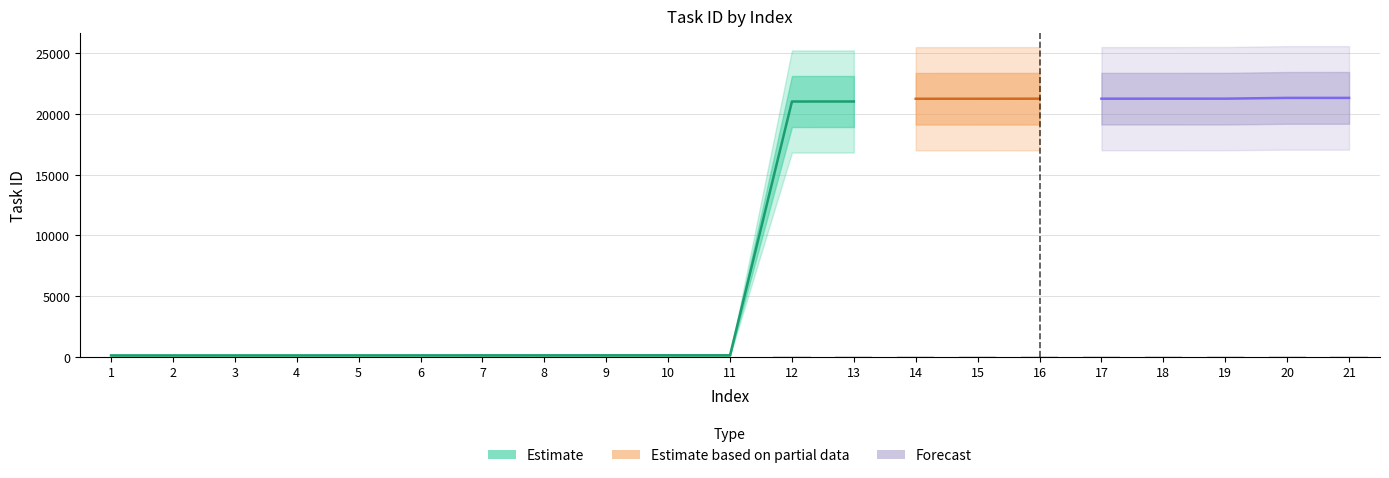

At which category does the chart reach its minimum across all series?

1